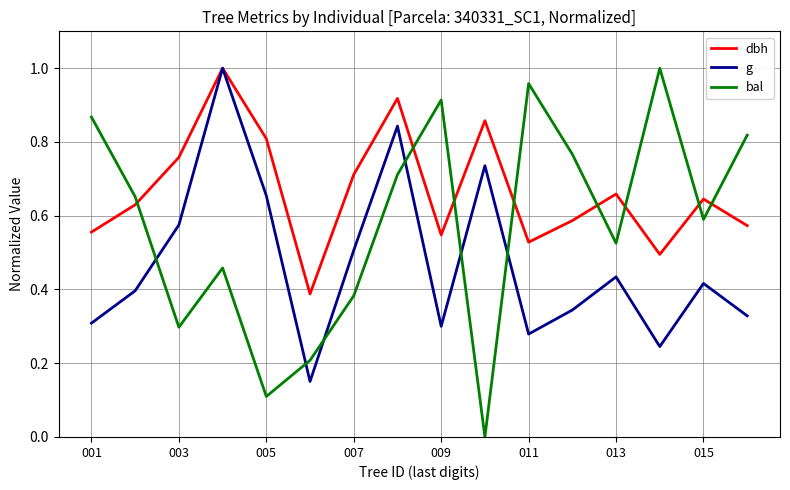

List the series in order of their overall mean, lowest first.

g, bal, dbh